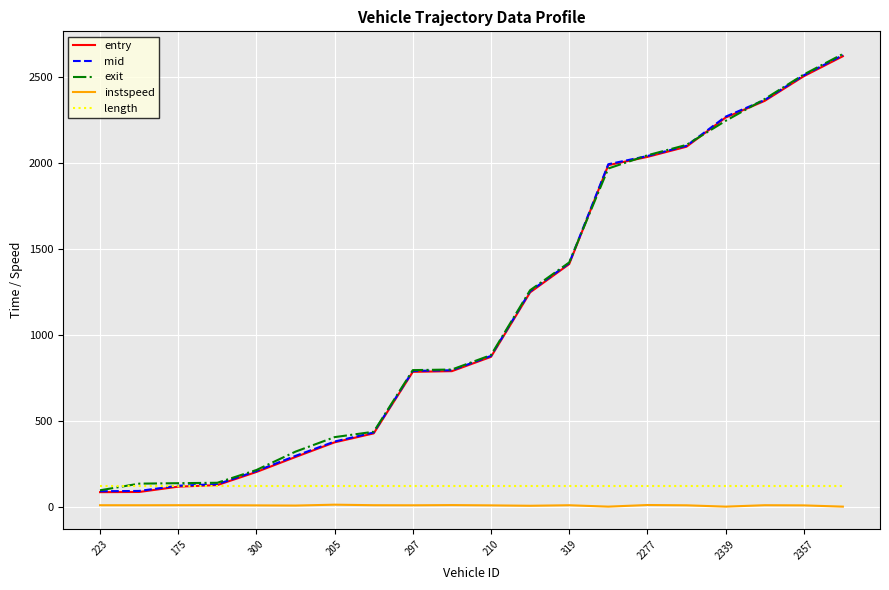

True or false: exit has more than 2 points higher than both neighbors.

False